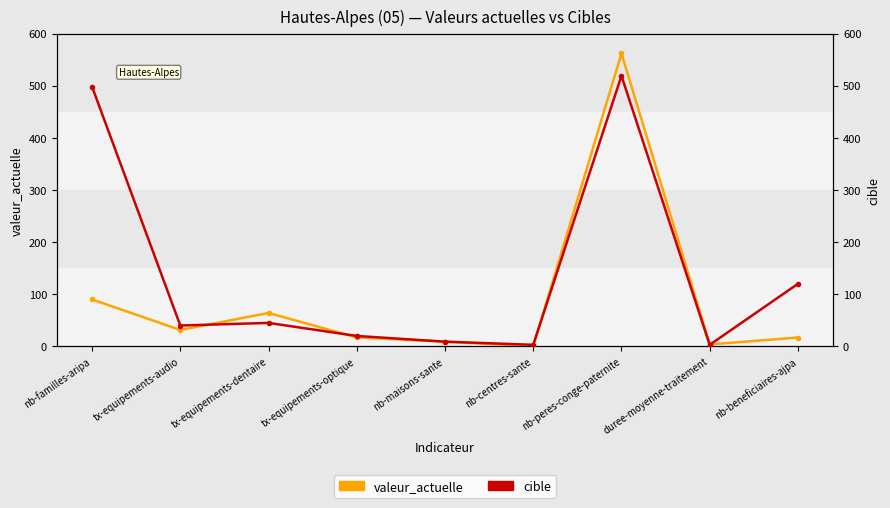

Is it true that valeur_actuelle equals 217.9 at nb-centres-sante?

False